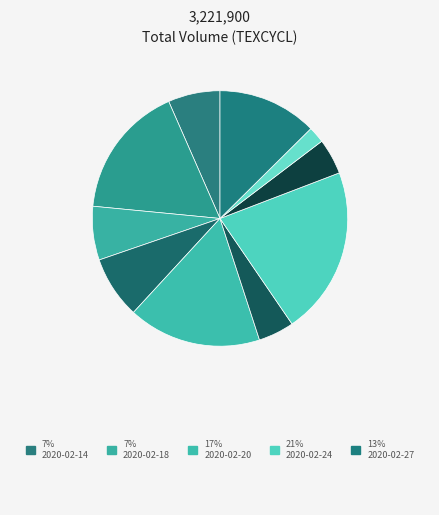

How many segments does this pie chart have?

10